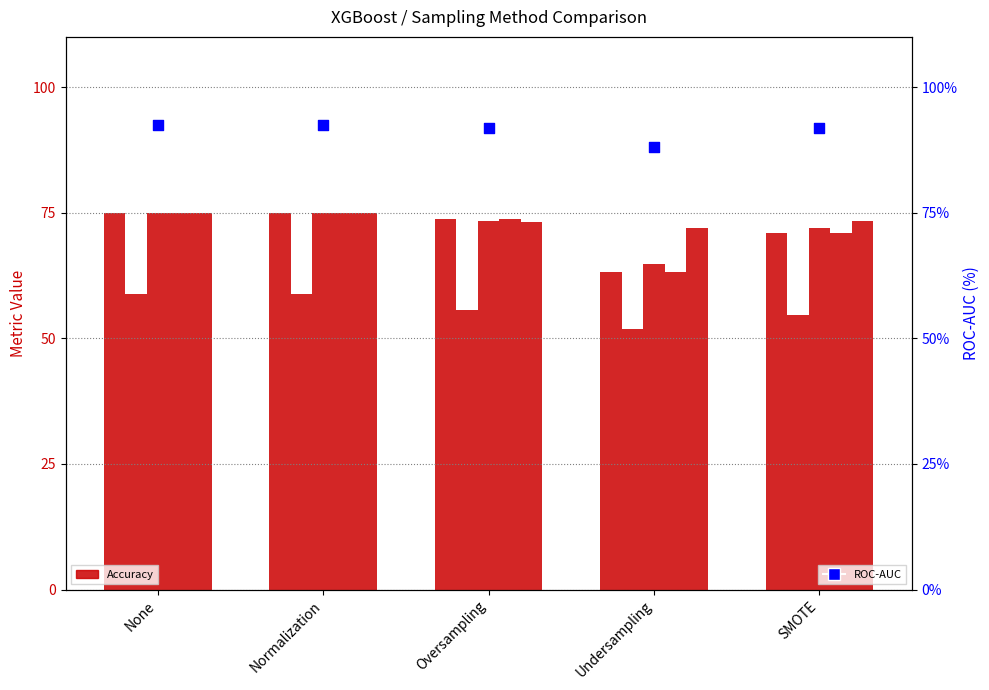

Which series has the largest total across all categories?

ROC-AUC